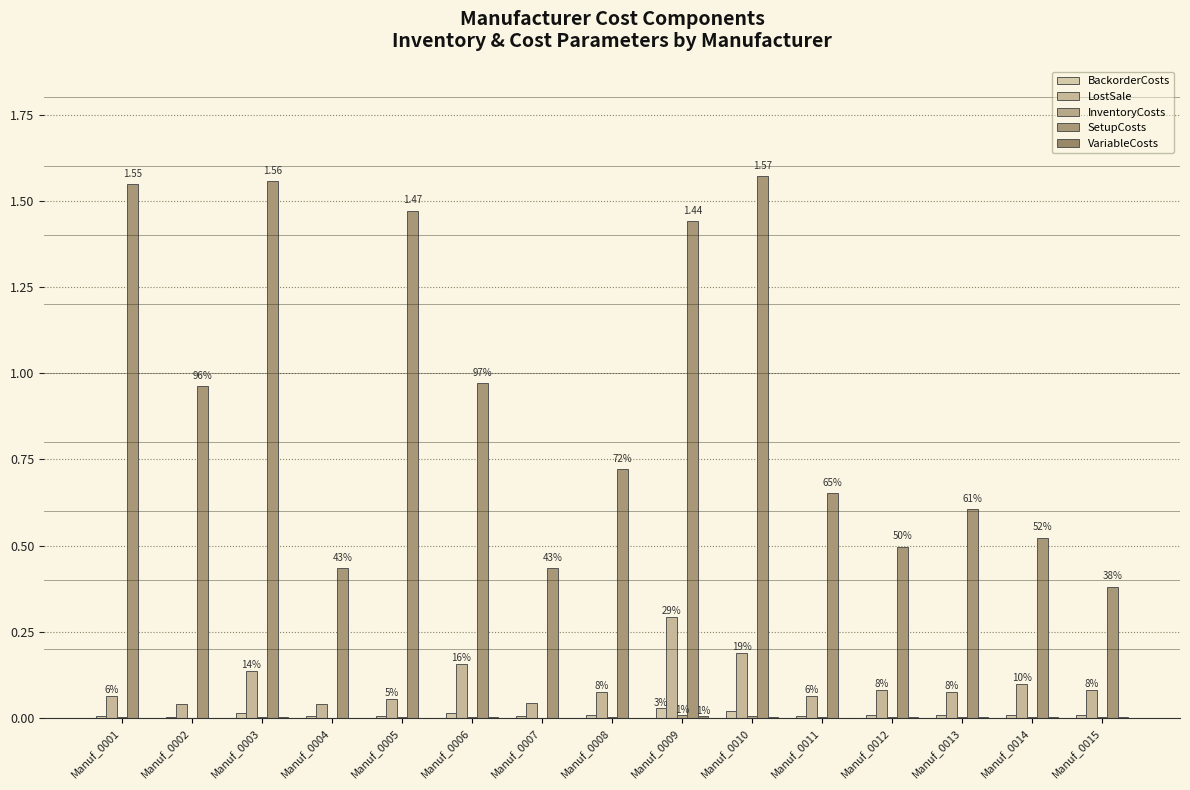

Which series changed the most between Manuf_0002 and Manuf_0014?

SetupCosts